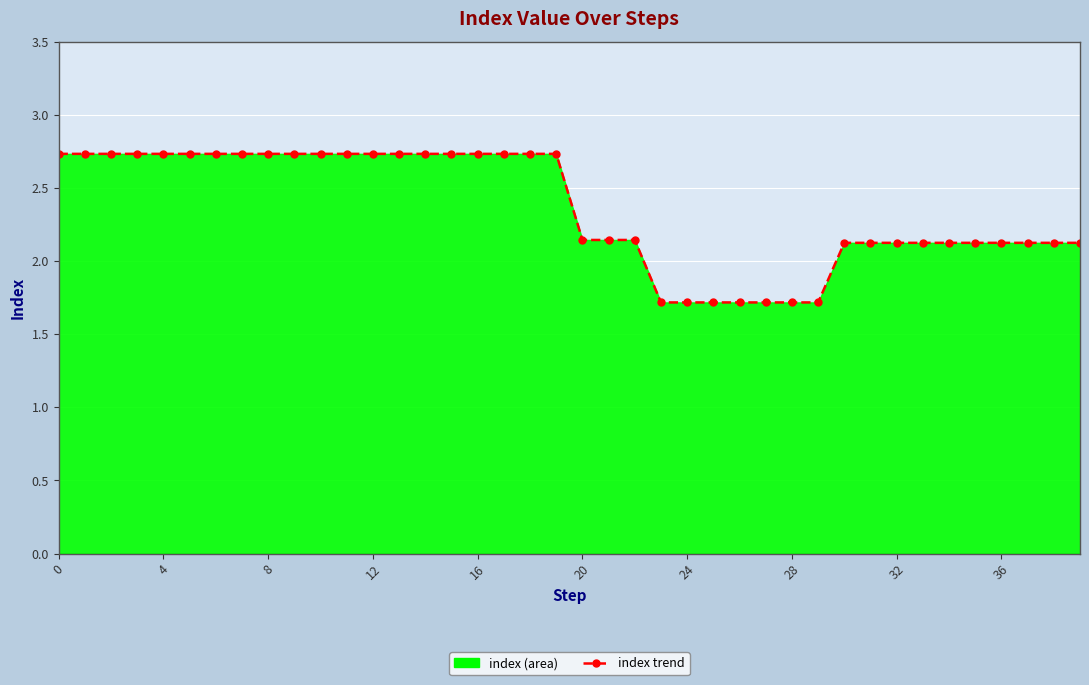

Count the number of categories in the chart.

40